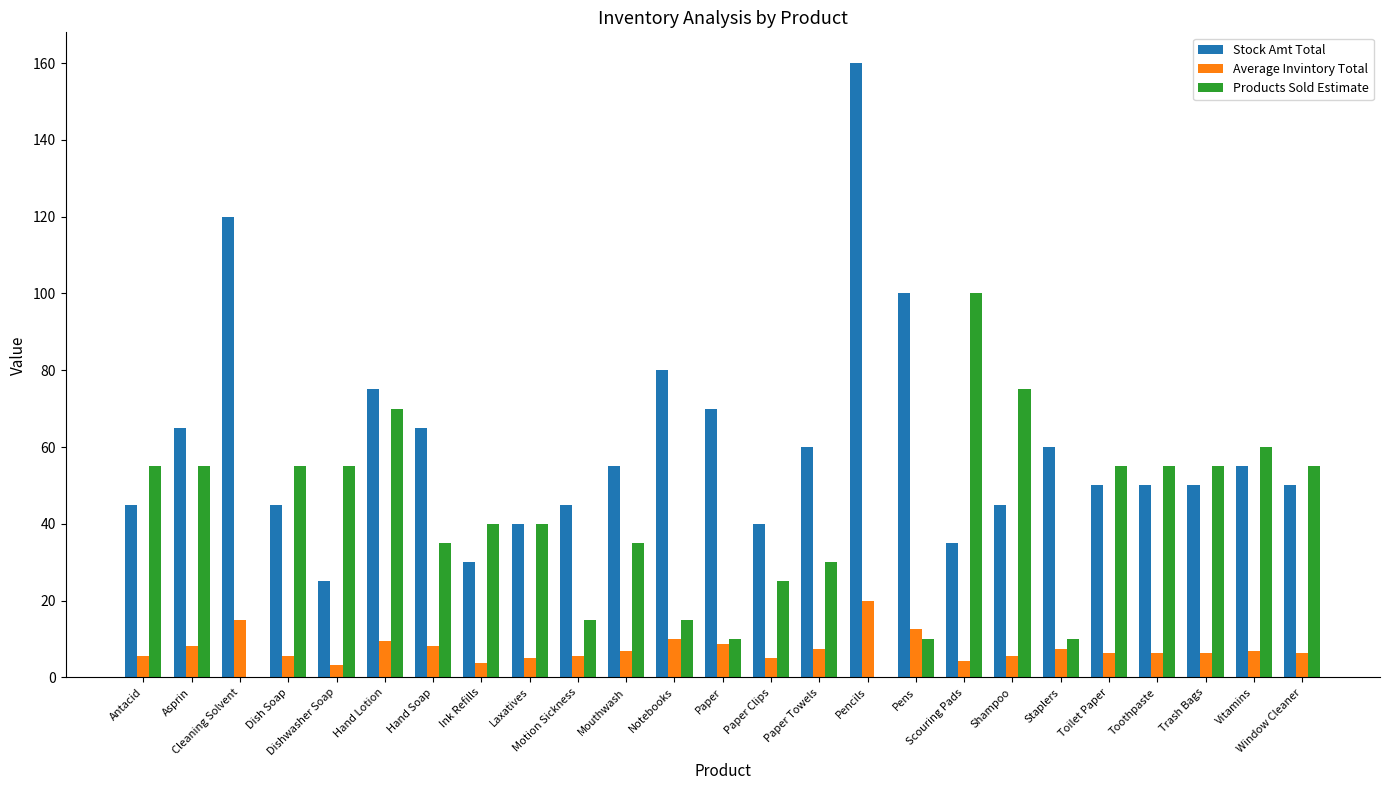

True or false: Stock Amt Total has a value of 106.7 at Asprin.

False